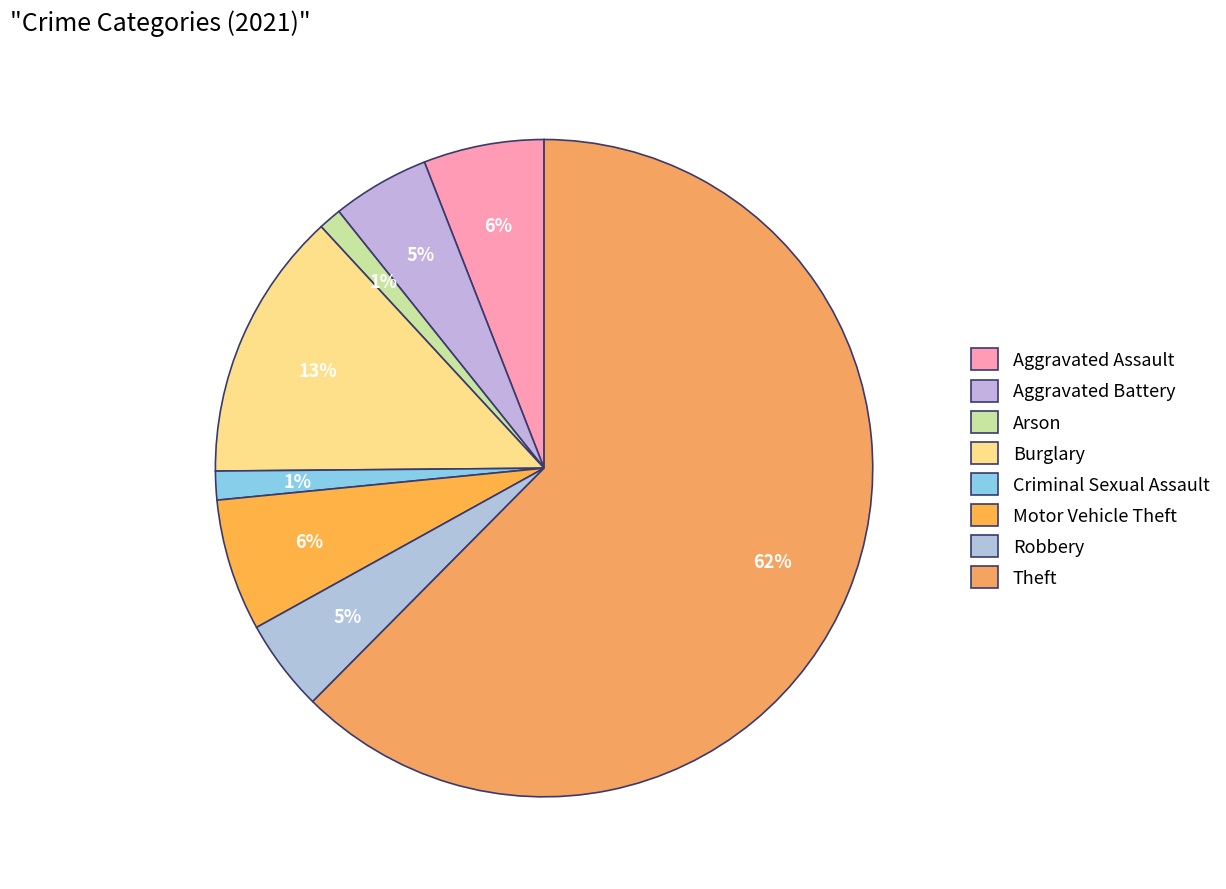

What is the smallest slice in the pie chart?

Arson